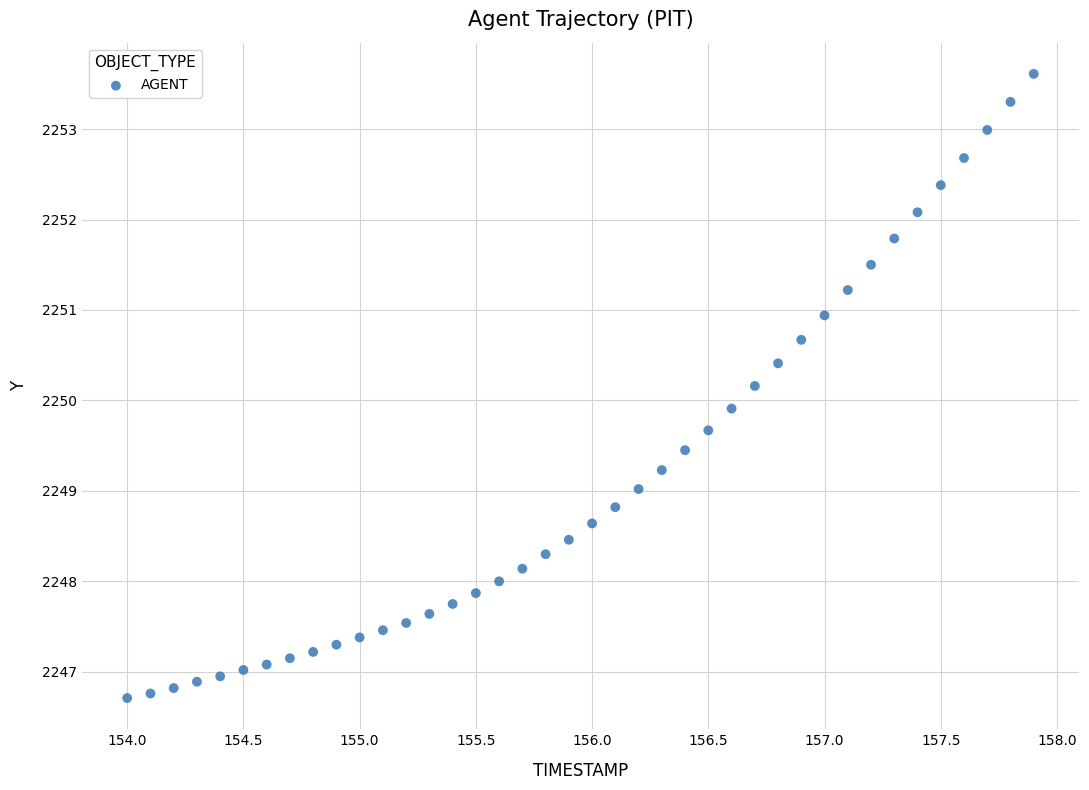

What is the range of X values (max minus min)?

3.9